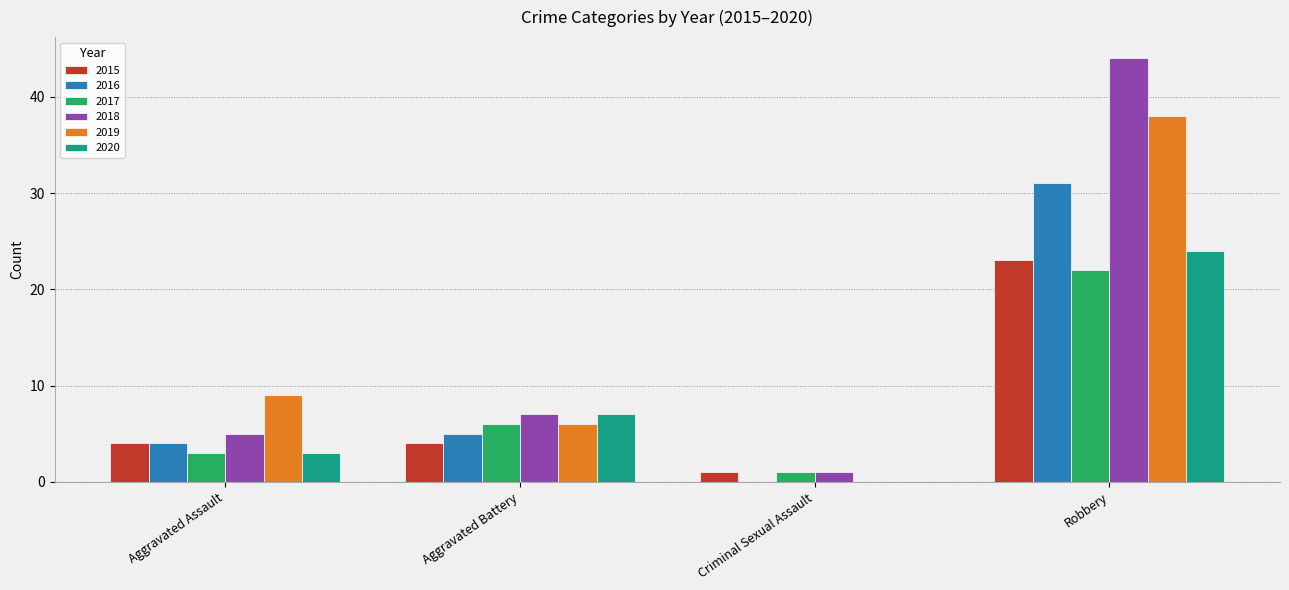

True or false: 2020 has a value of -9 at Criminal Sexual Assault.

False